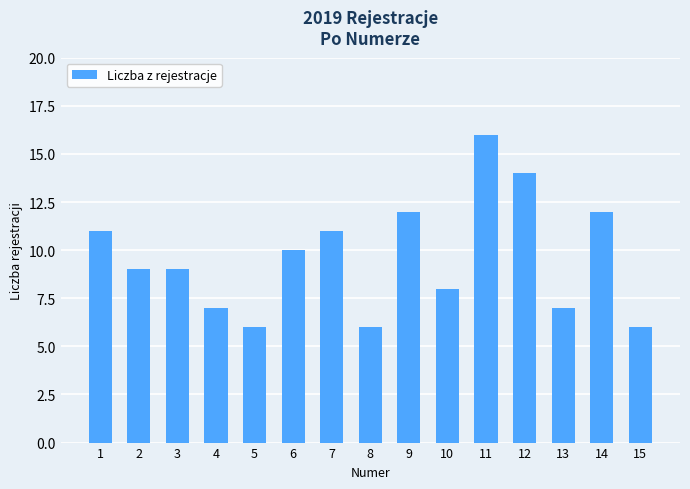

Are the bars horizontal?

No